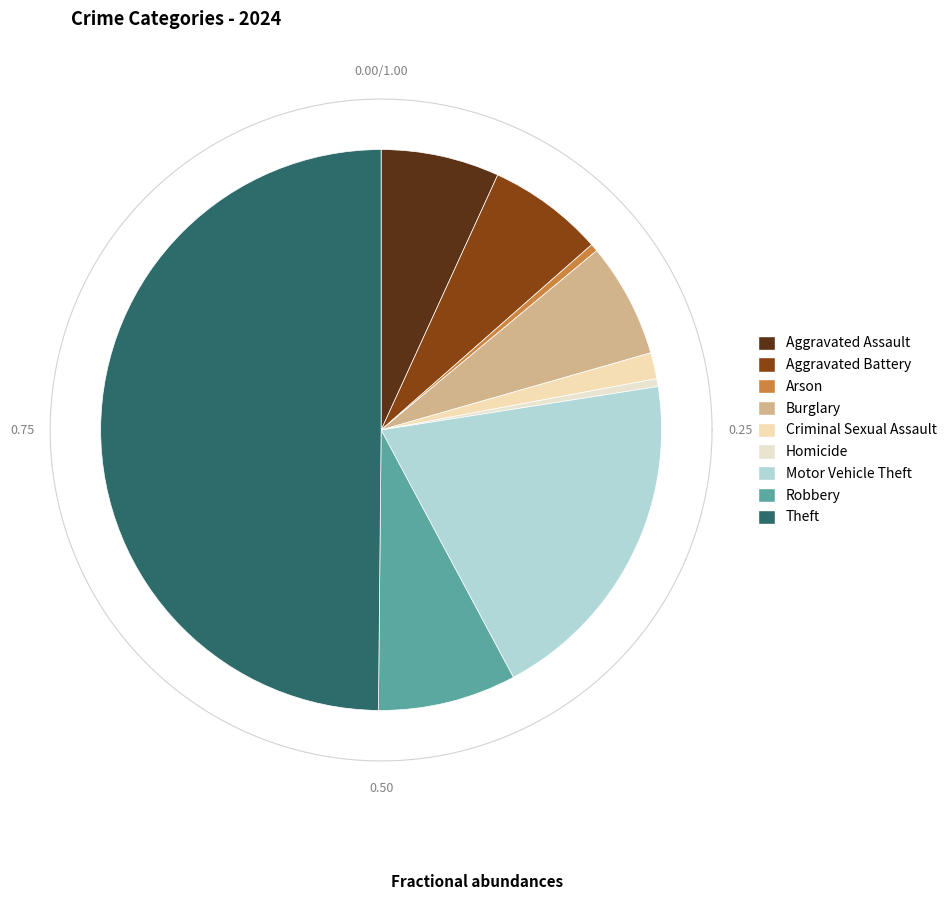

Between Homicide and Criminal Sexual Assault, which is larger?

Criminal Sexual Assault